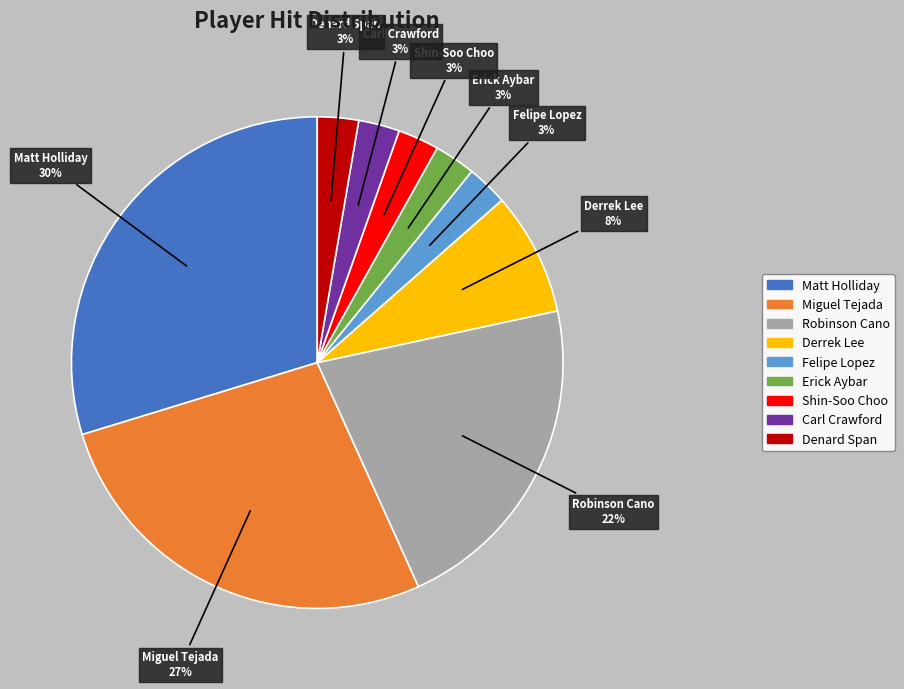

How many slices are in this pie chart?

9